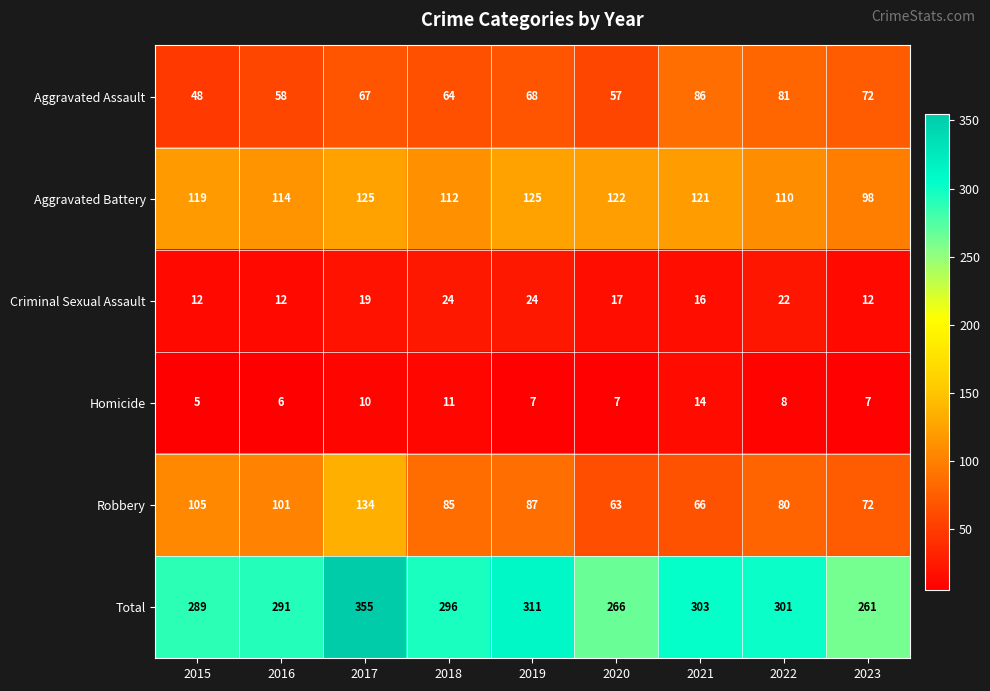

Which series changed the most between 2016 and 2017?

Total